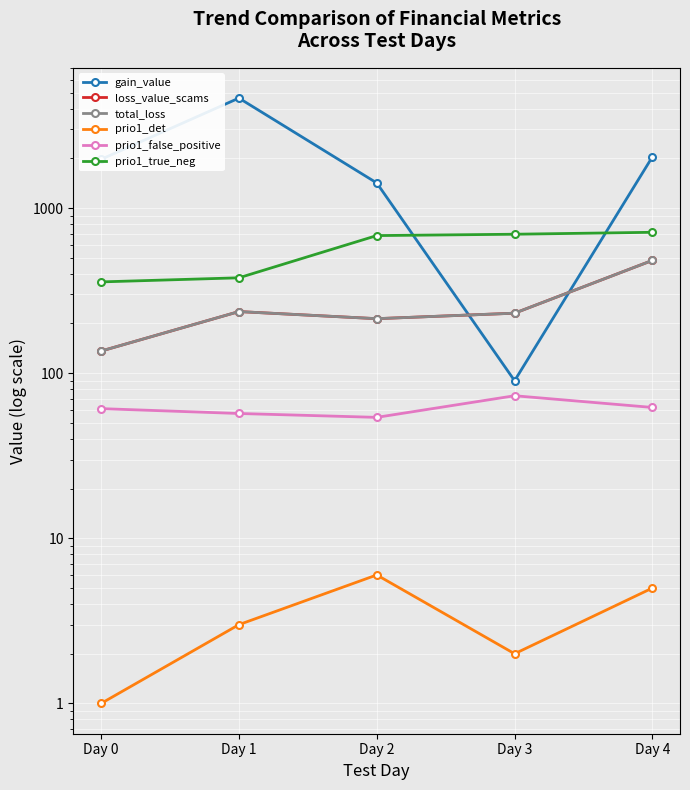

True or false: prio1_det and total_loss cross at least once.

False